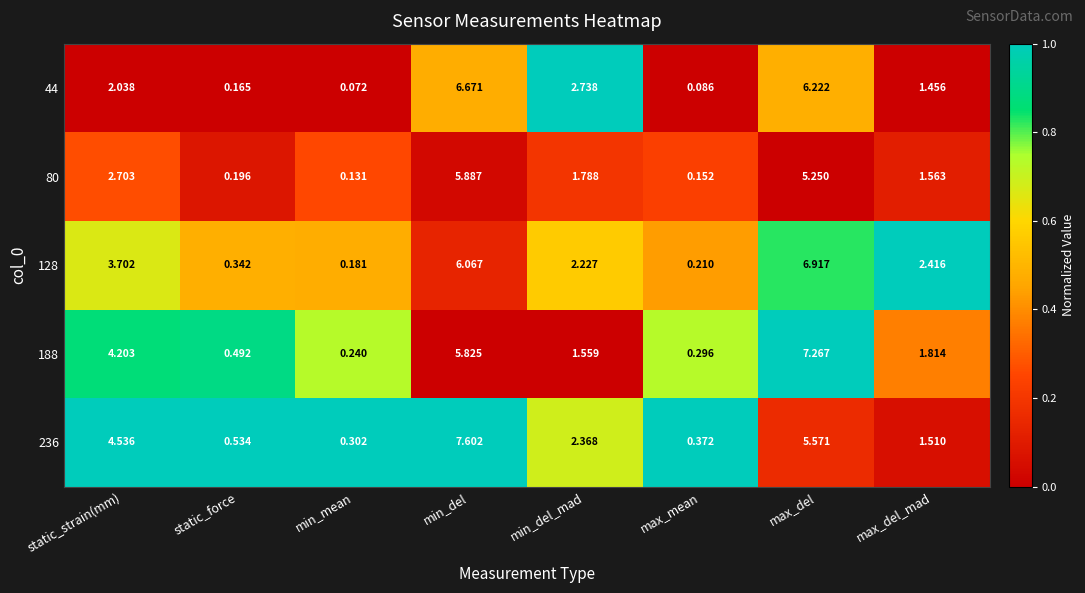

Which category has the lowest value in the 44 series?

min_mean